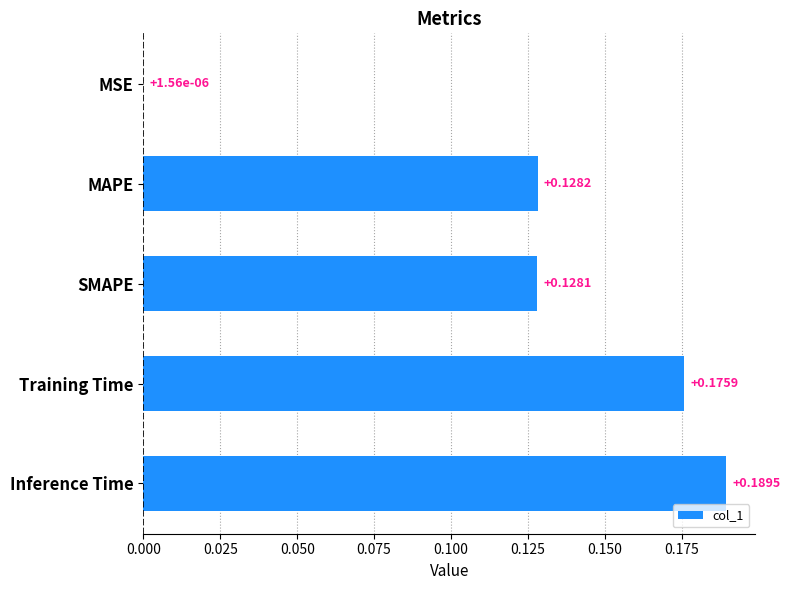

Which category has the highest value across all series?

Inference Time